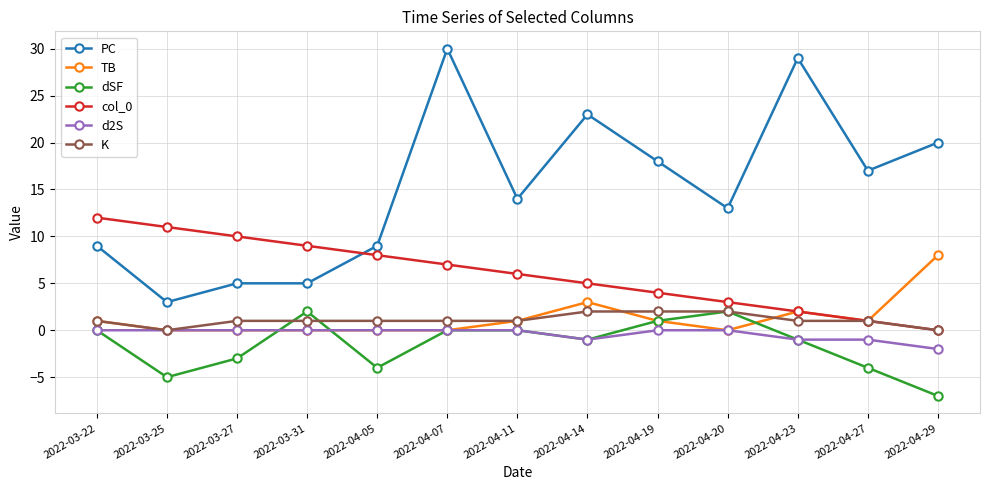

Which series has the largest range (max minus min)?

PC